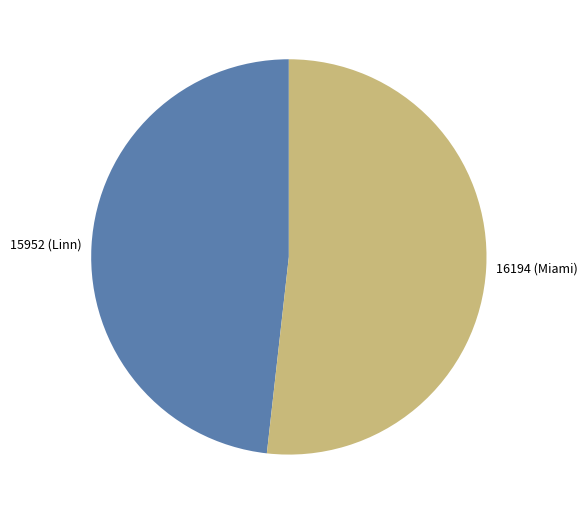

Rank the categories by value from highest to lowest.

16194 (Miami), 15952 (Linn)